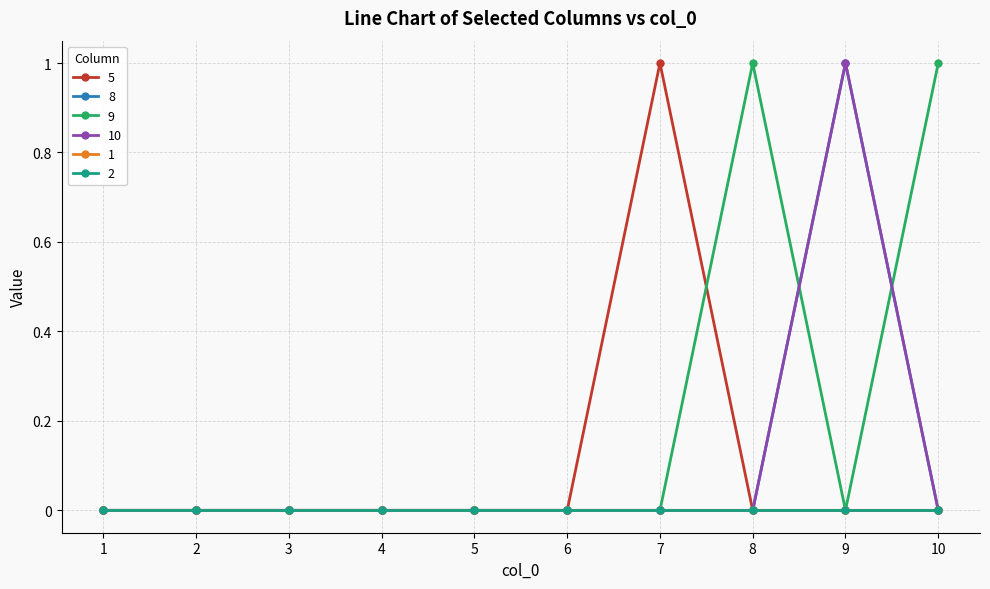

Which category has the highest value across all series?

7